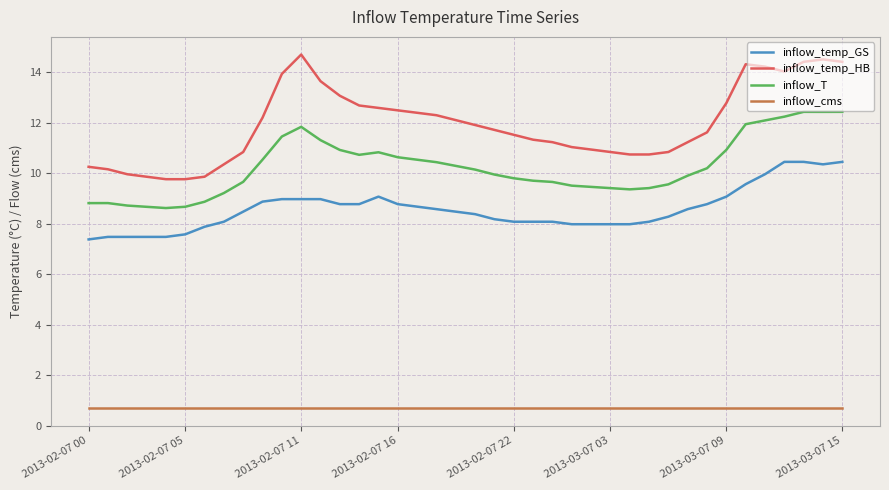

What is the lowest value of the inflow_cms series?

0.7